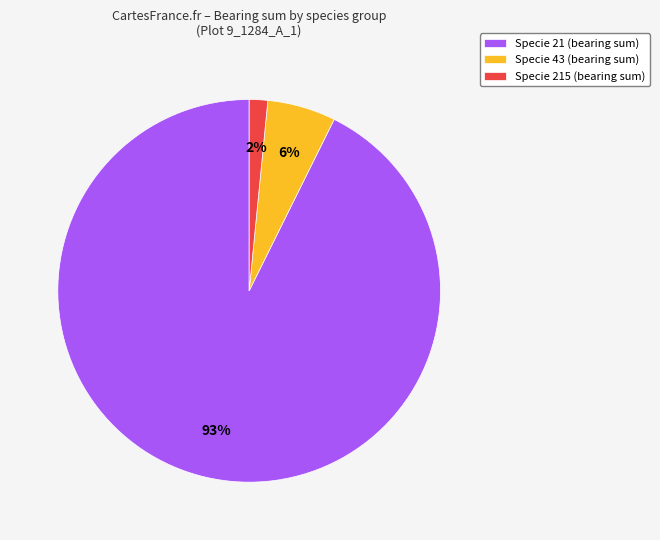

Which slice represents more than half of the pie?

Specie 21 (bearing sum)